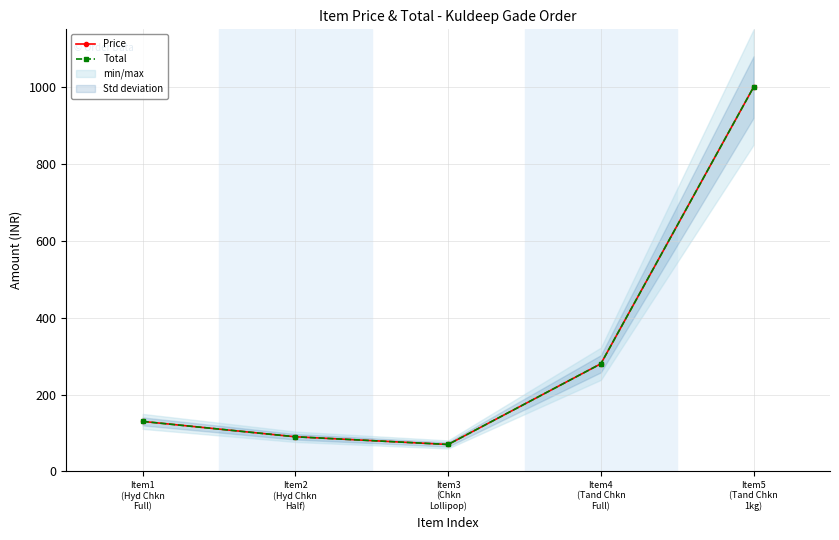

What is the average value of the Total series?

314